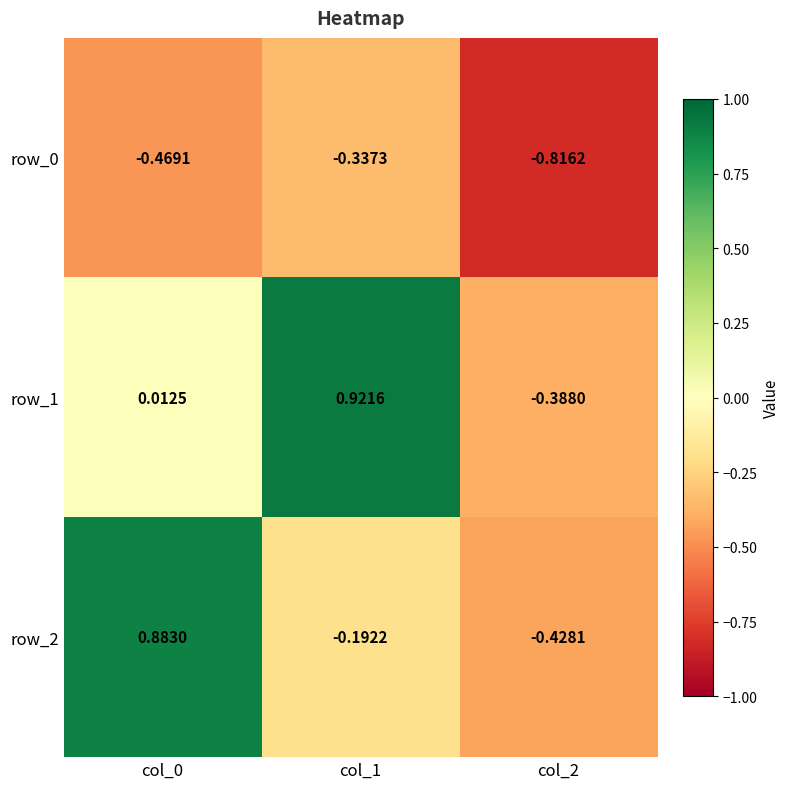

What is the difference between the highest and lowest values at col_1?

1.3